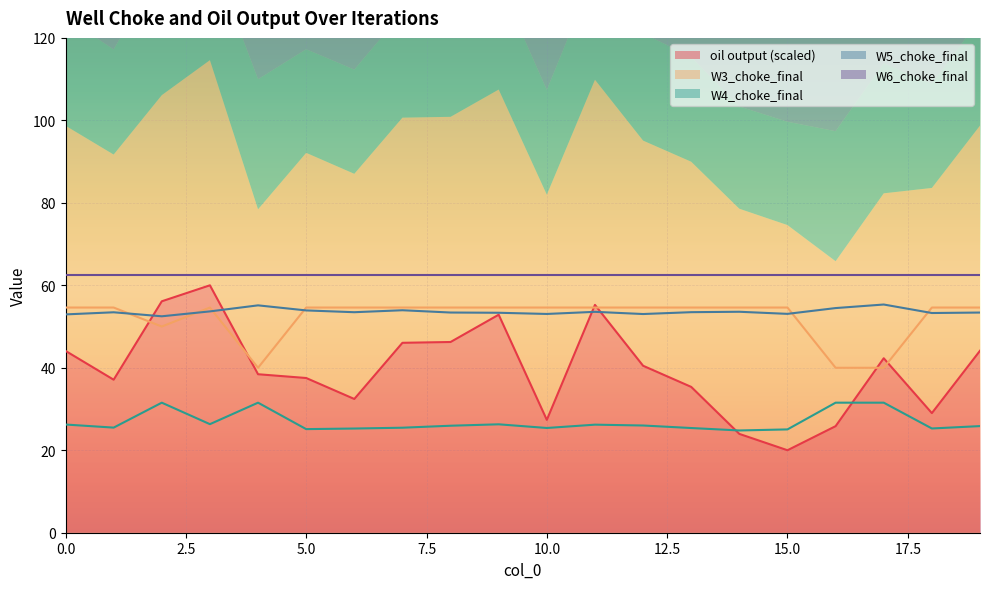

What is the value of the W5_choke_final point at the 12th from the left?

53.6